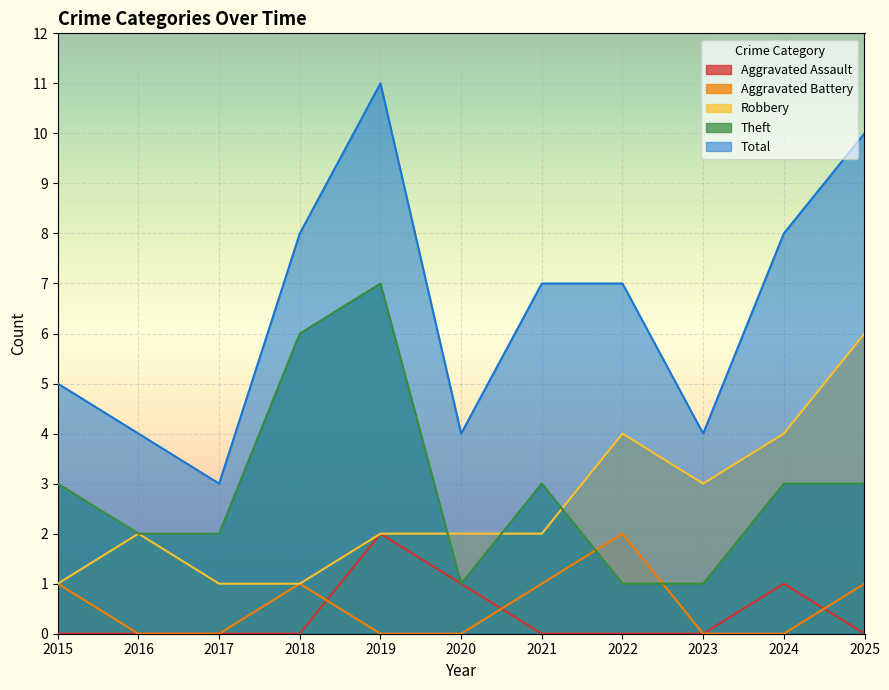

How many lines are shown in the chart?

5